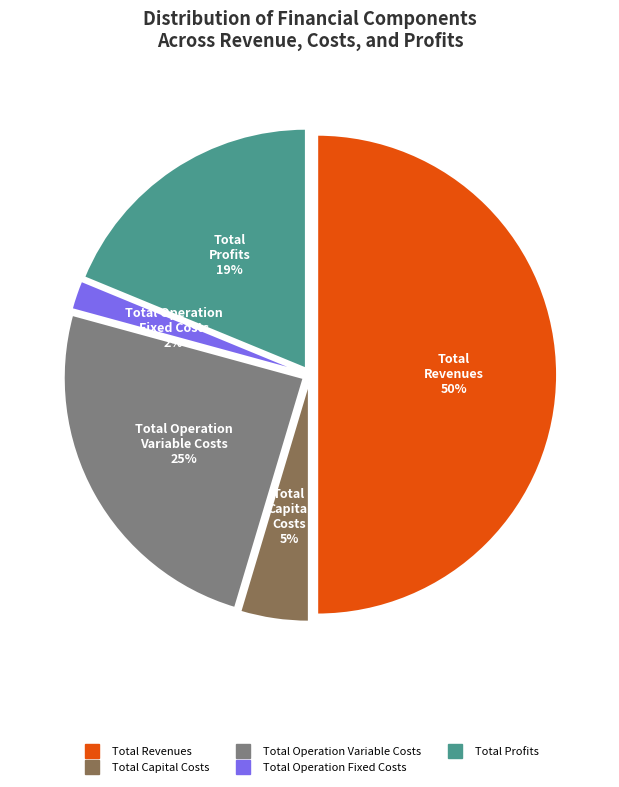

Is the sum of Total Operation Fixed Costs and Total Operation Variable Costs greater than half?

No